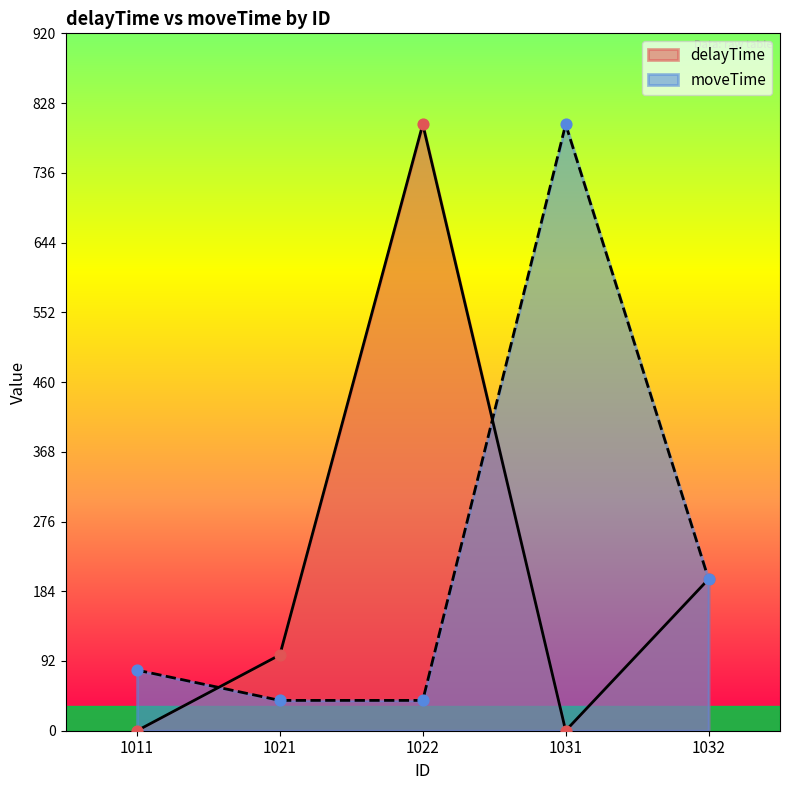

At which category is the sum across all series the highest?

1022